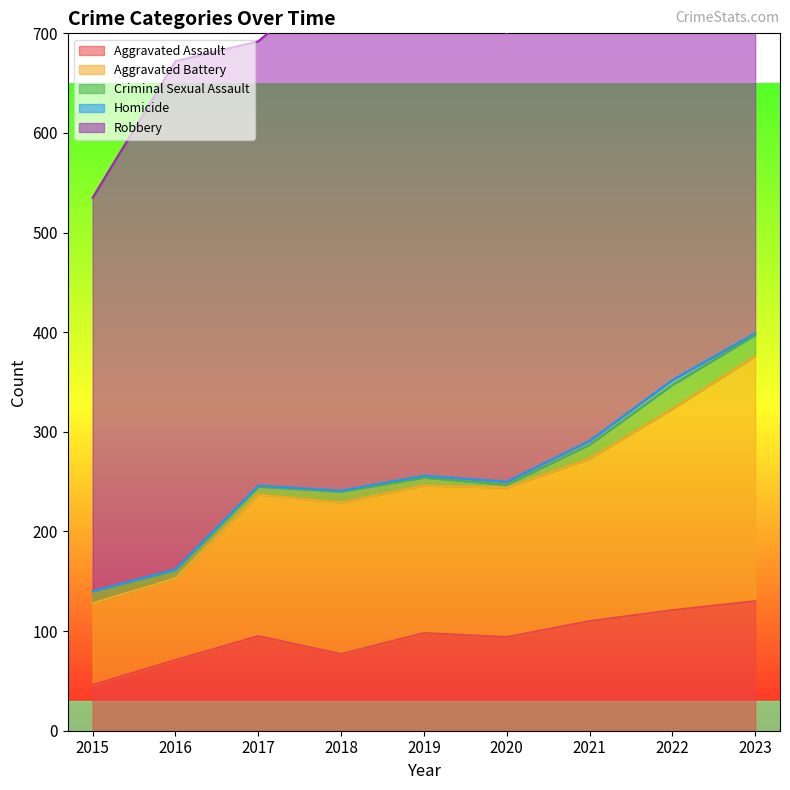

Which category has the lowest value in the Criminal Sexual Assault series?

2020